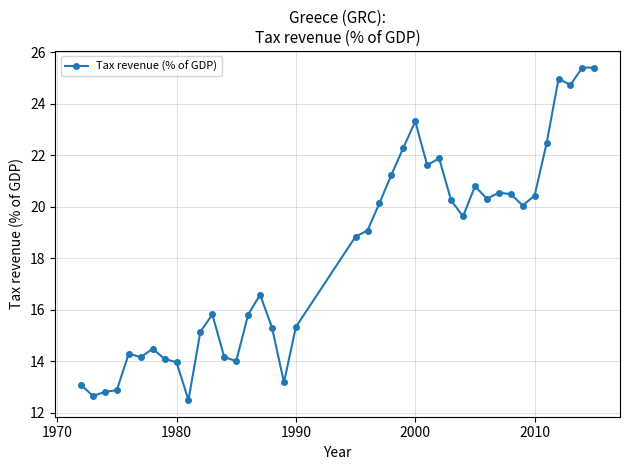

True or false: the data has more than 1 interior local peaks.

True